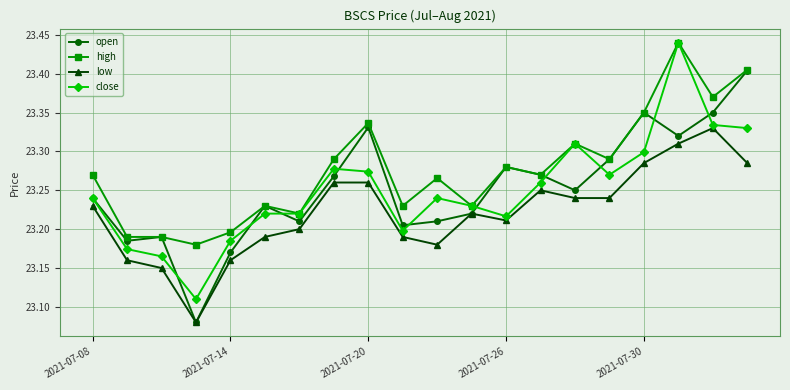

At how many categories does at least one series exceed 23?

20